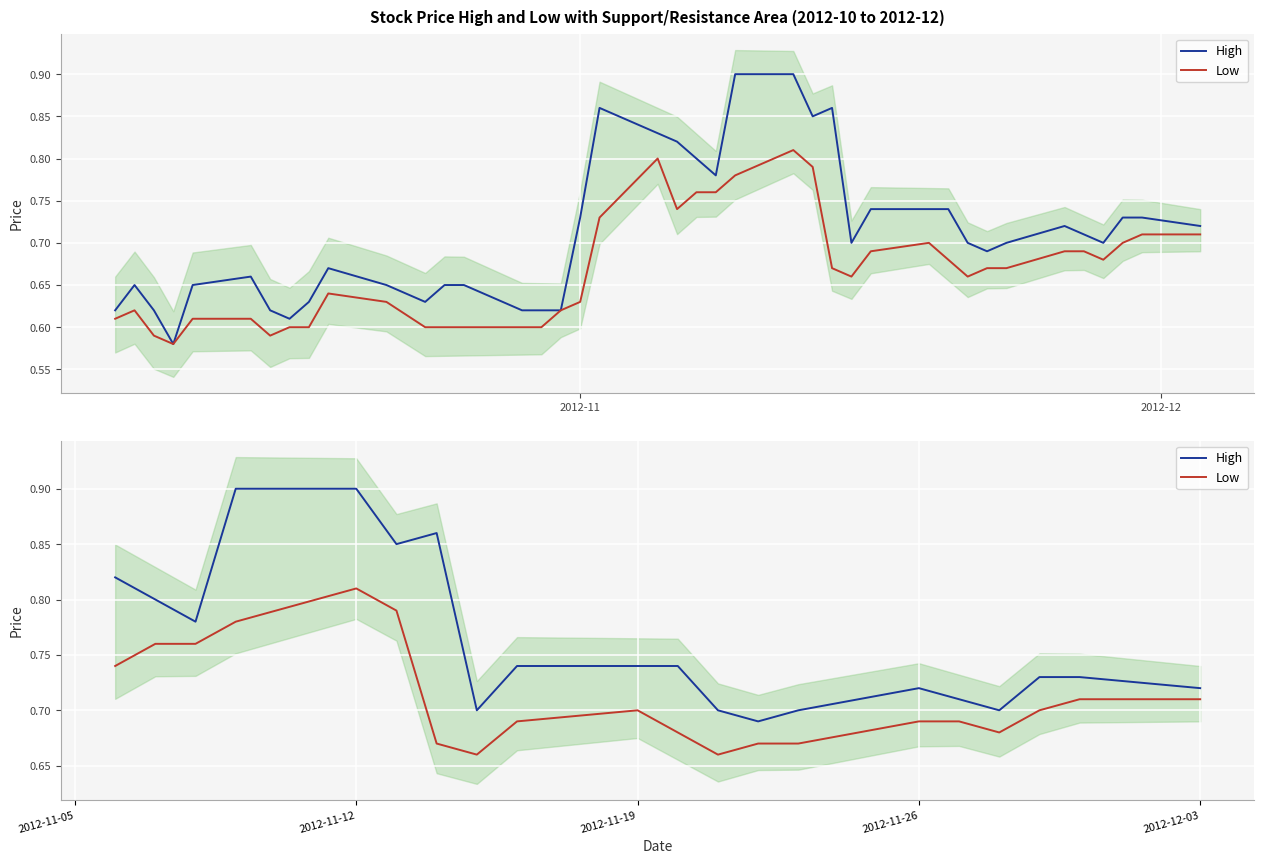

True or false: Low and High cross at least once.

False